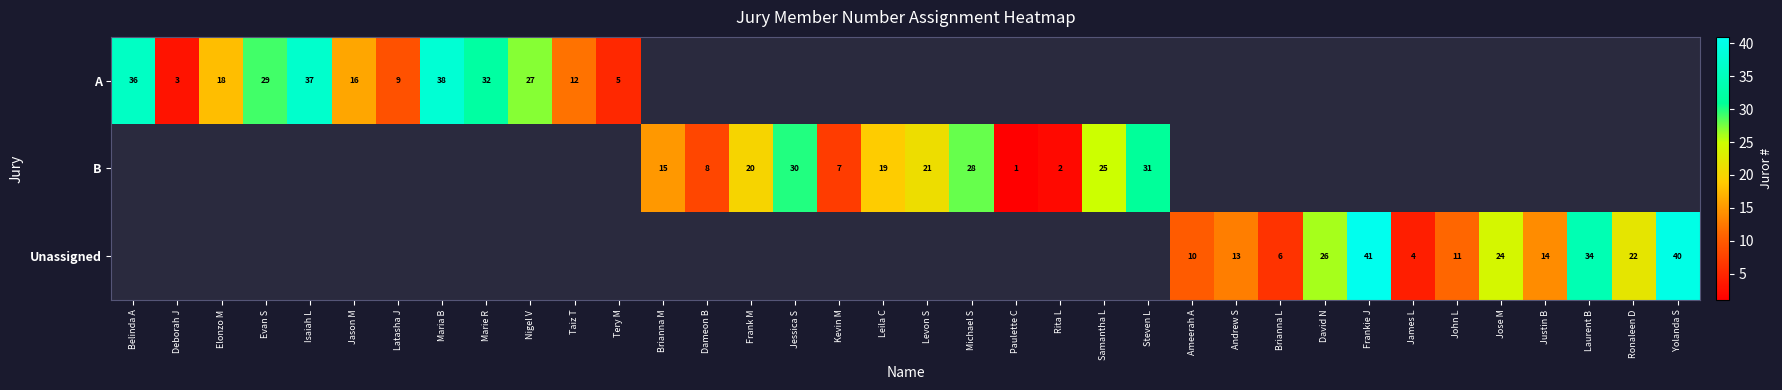

Which has a higher value, Taiz T or Laurent B?

Laurent B